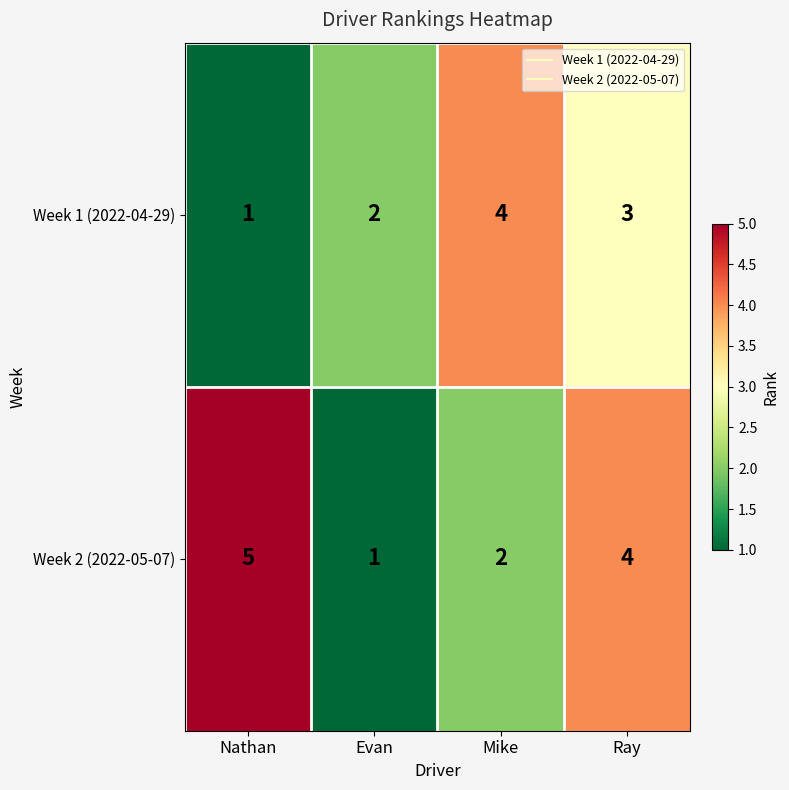

How many series are shown in this chart?

2